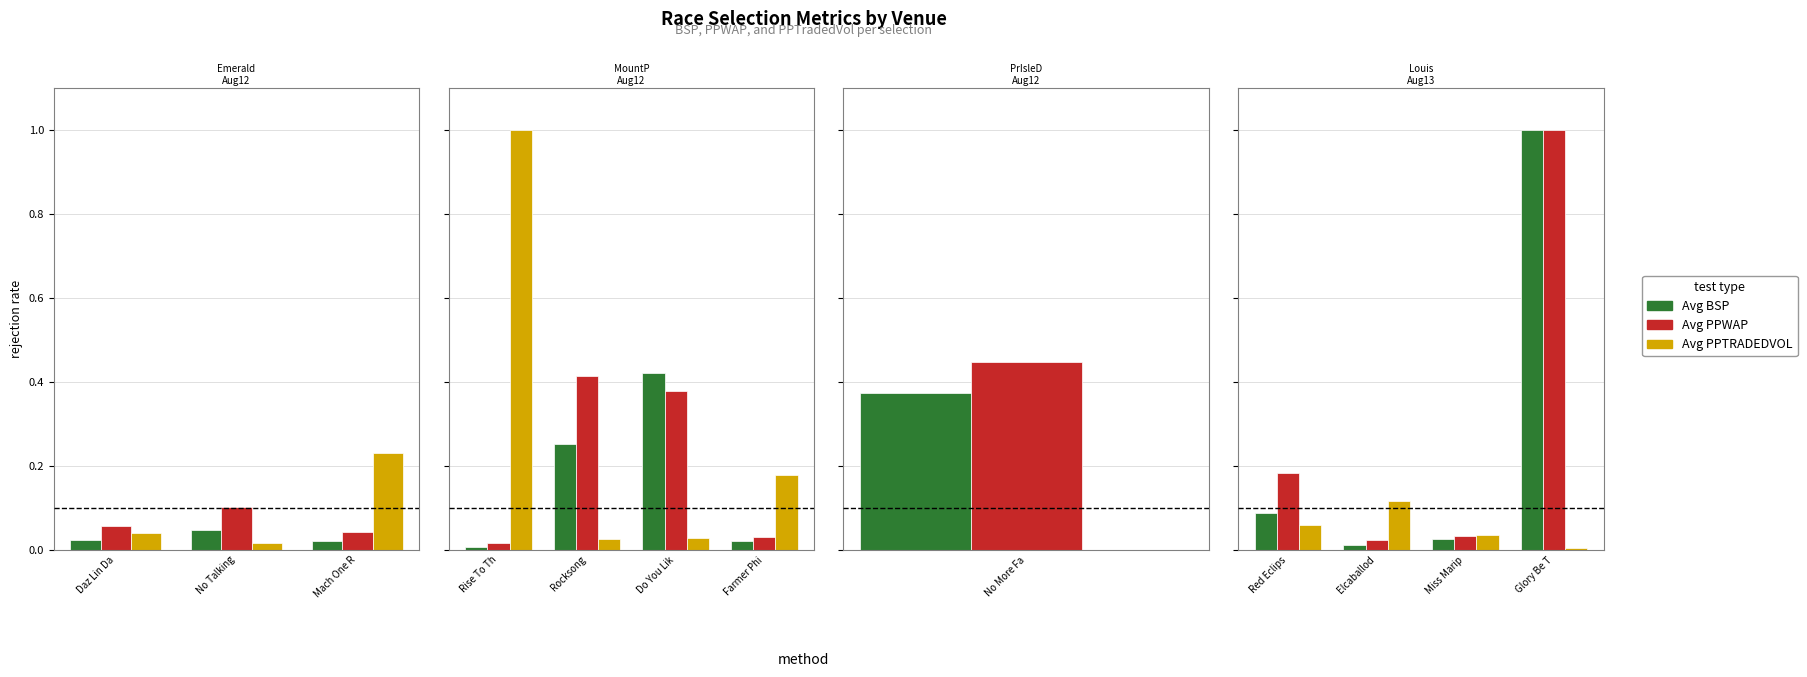

What is the sum of the Avg PPTRADEDVOL values at Miss Marip and Elcaballod?

0.2